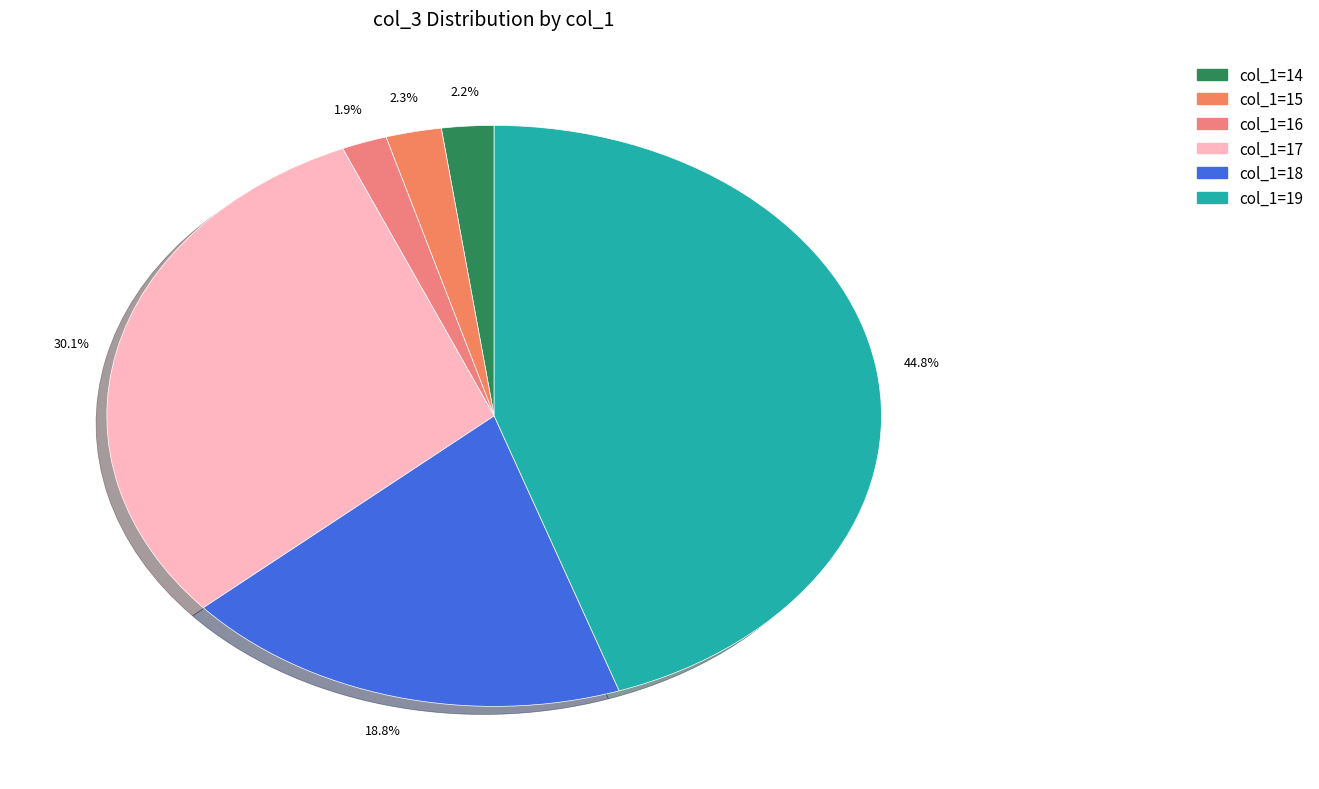

Which category has the biggest portion of the pie?

19